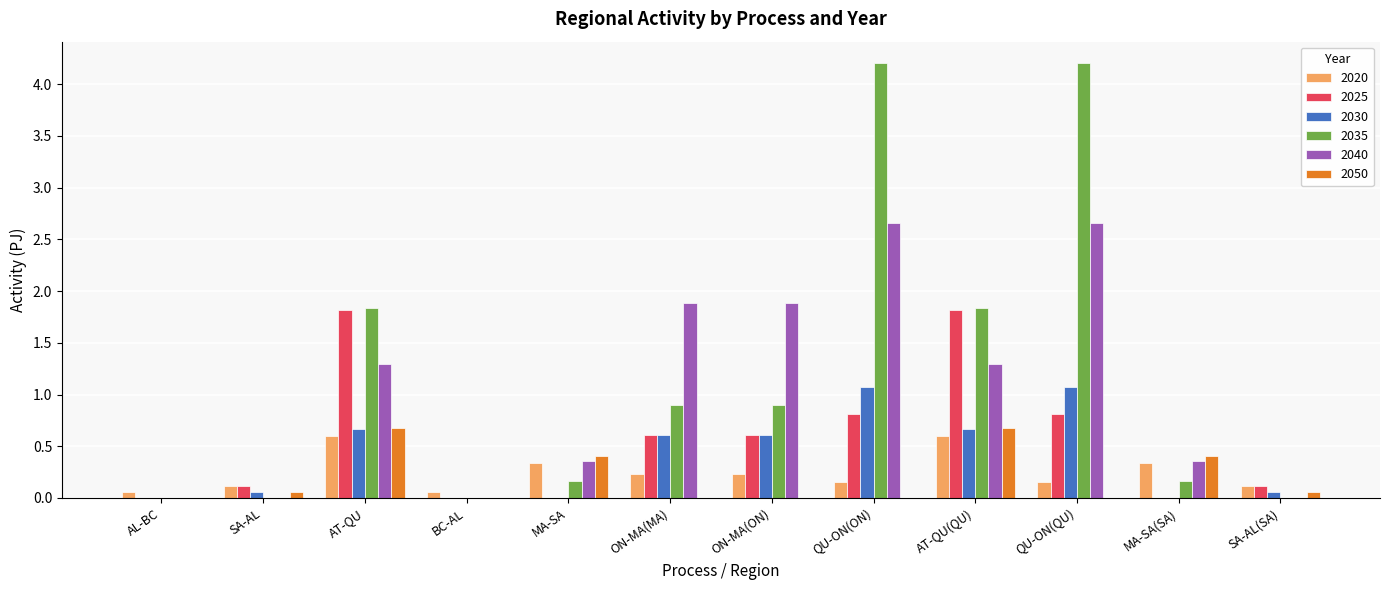

Is it true that 2030 equals 0.0 at BC-AL?

True